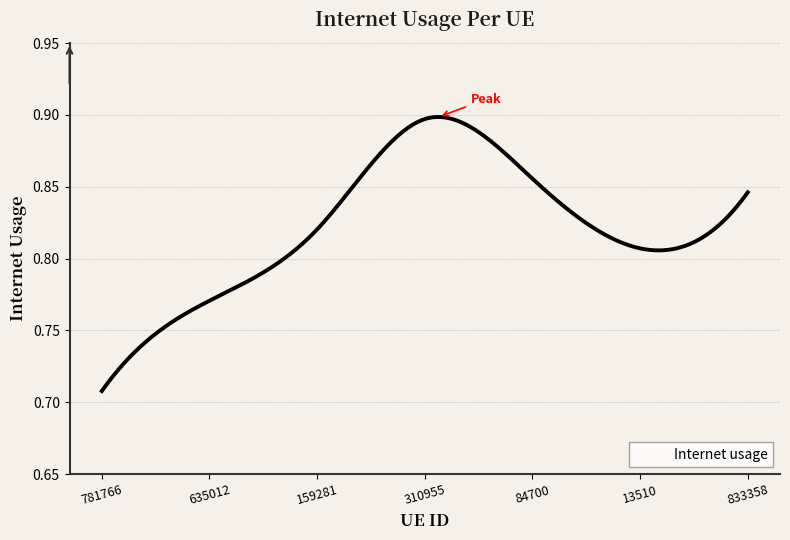

List the labels in order of value, smallest first.

781766, 635012, 13510, 159281, 833358, 84700, 310955